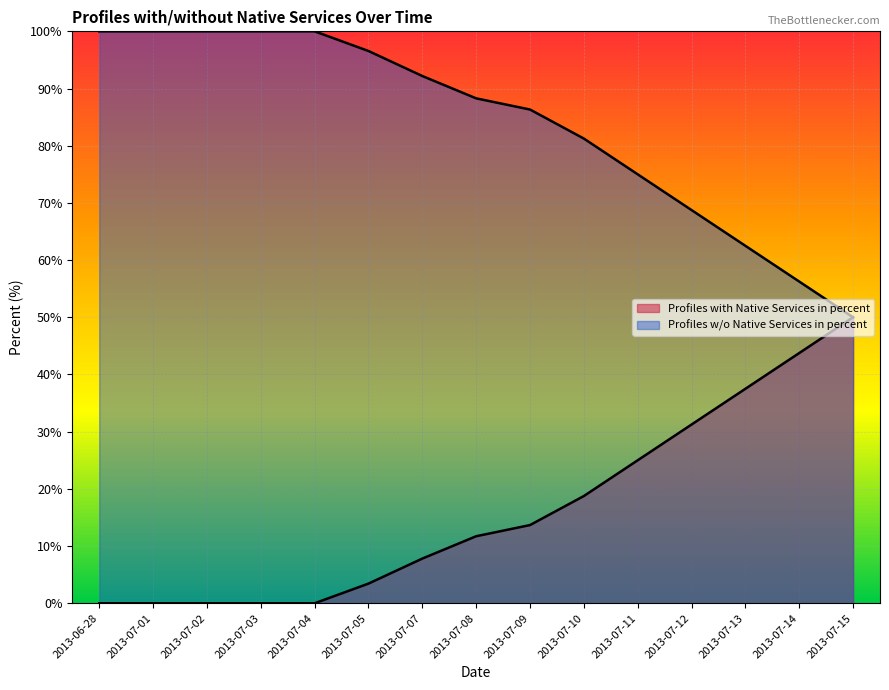

What is the average value of the Profiles w/o Native Services in percent series?

83.8